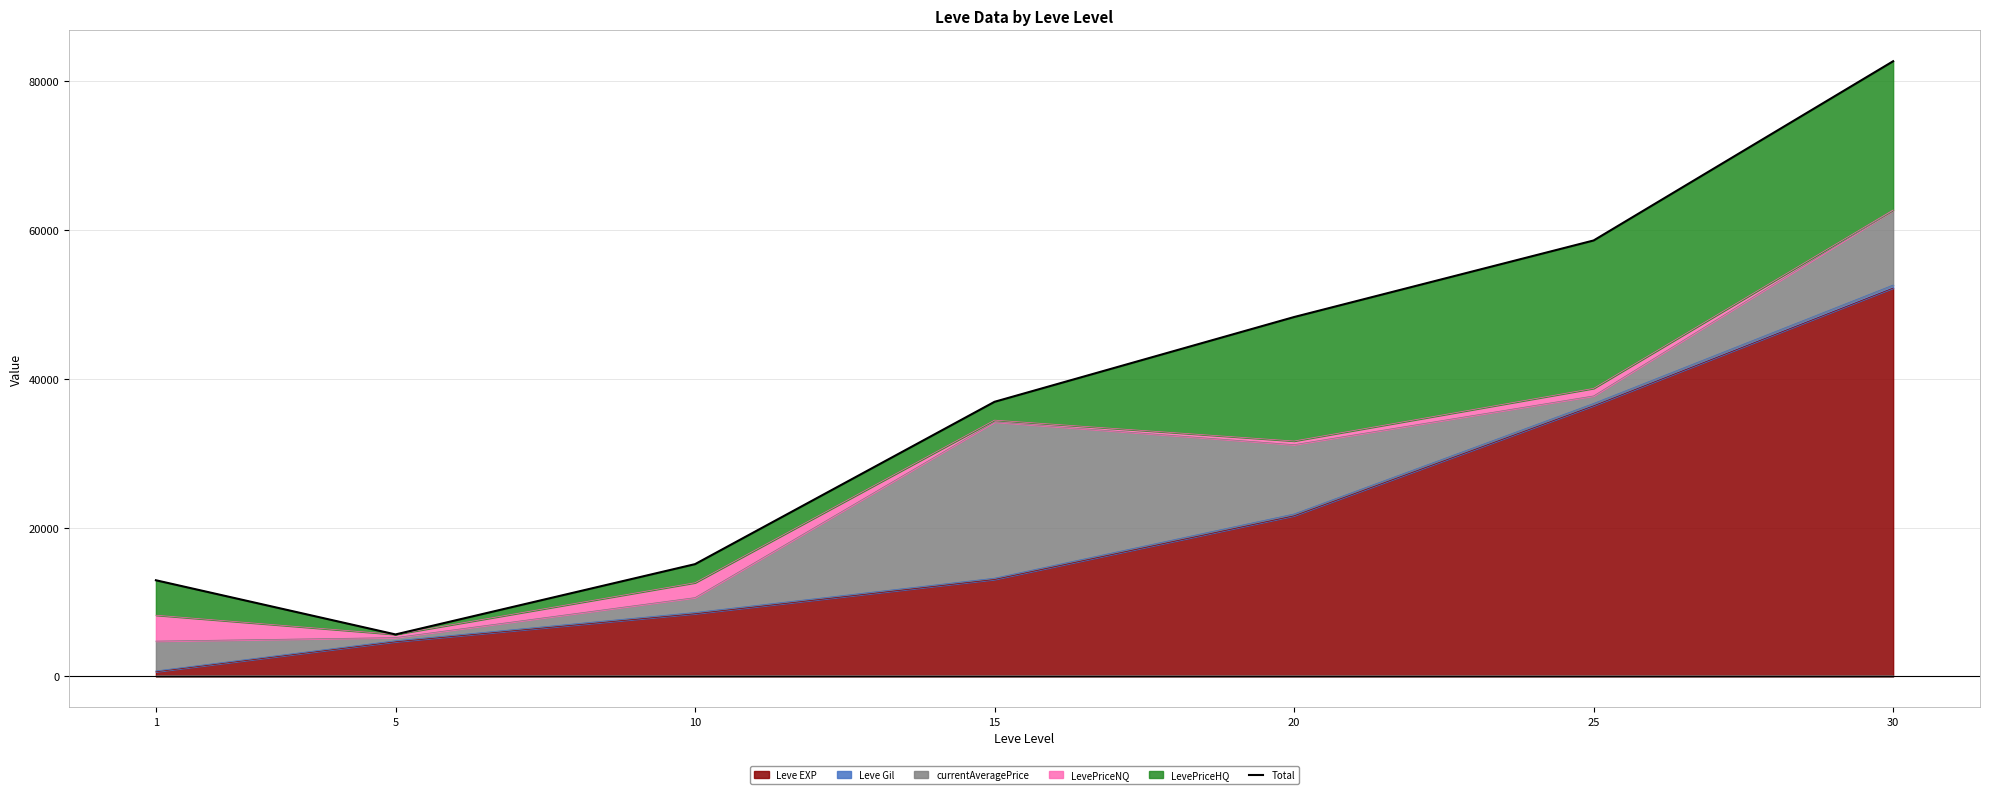

What is the maximum value shown in the chart?

82718